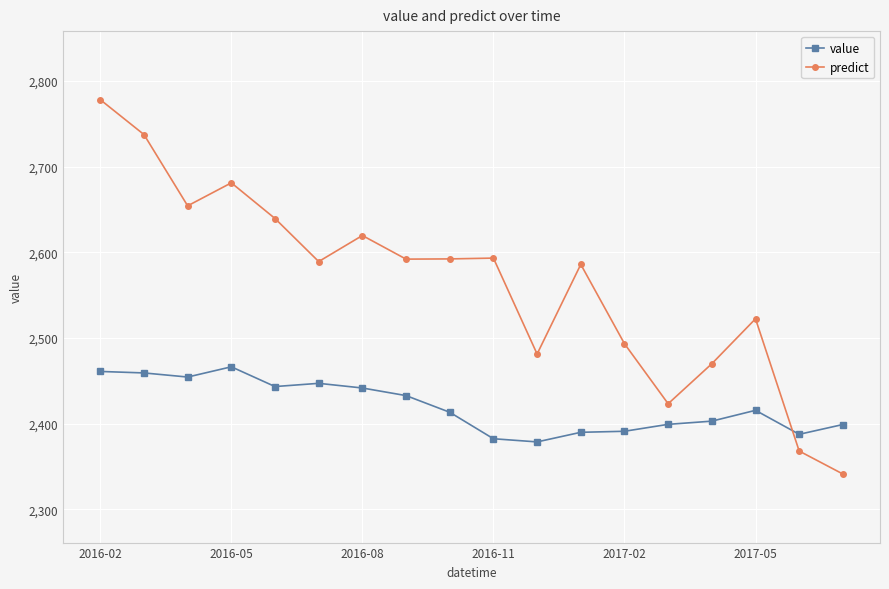

True or false: predict and value intersect in this chart.

True